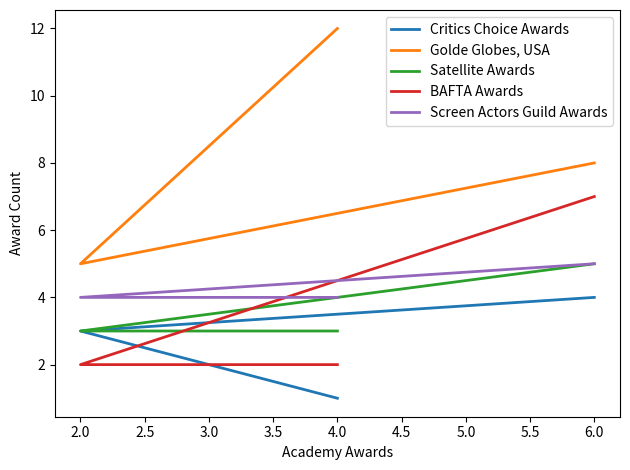

Which series has the largest total across all categories?

Golde Globes, USA